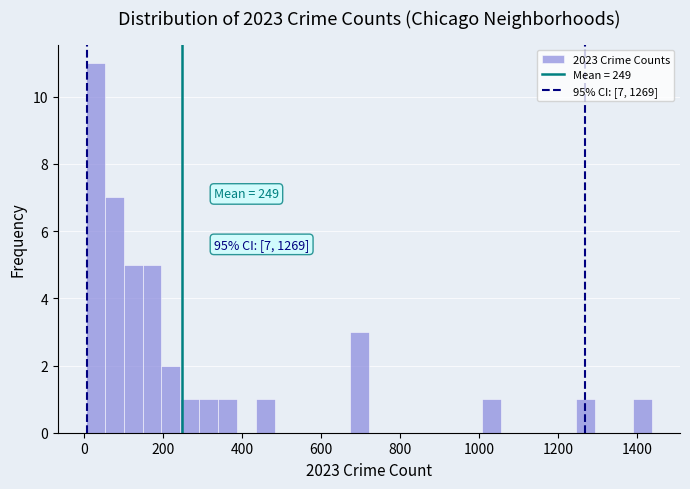

Read against the x-axis, roughly where is the centre of the tallest bar?

20